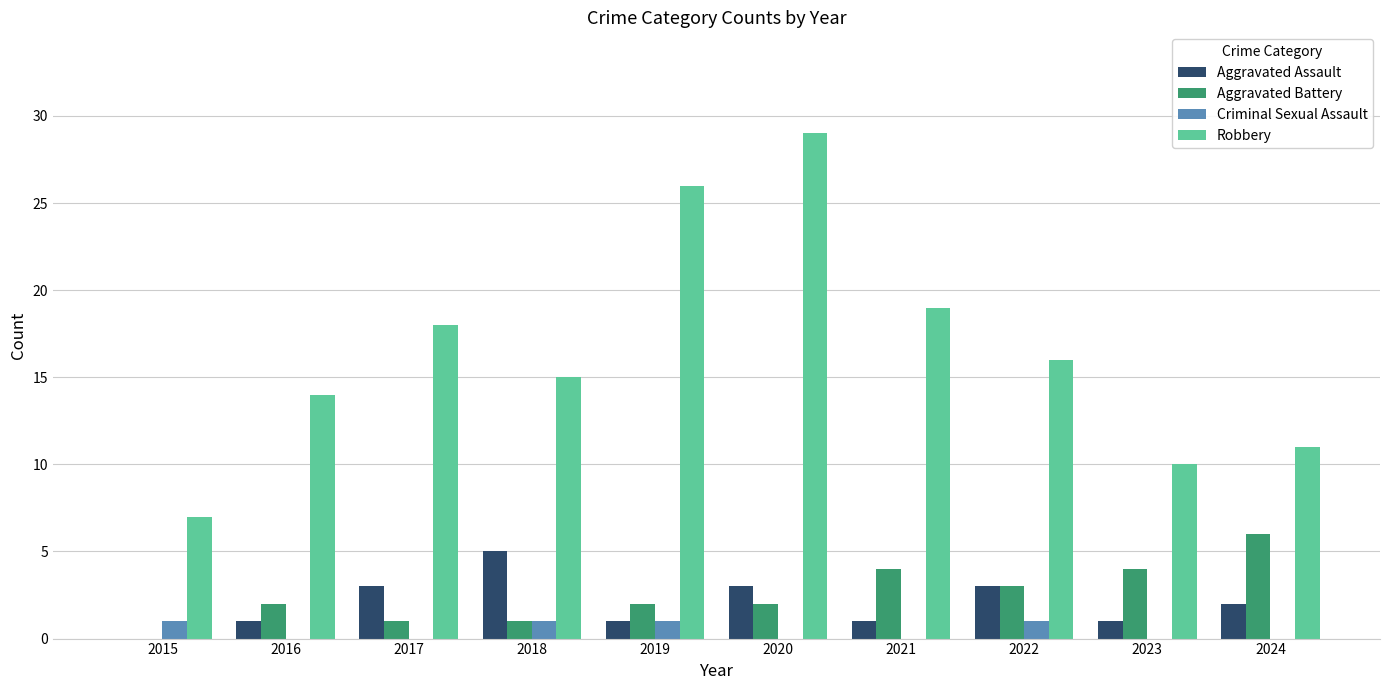

Which series has the largest range (max minus min)?

Robbery